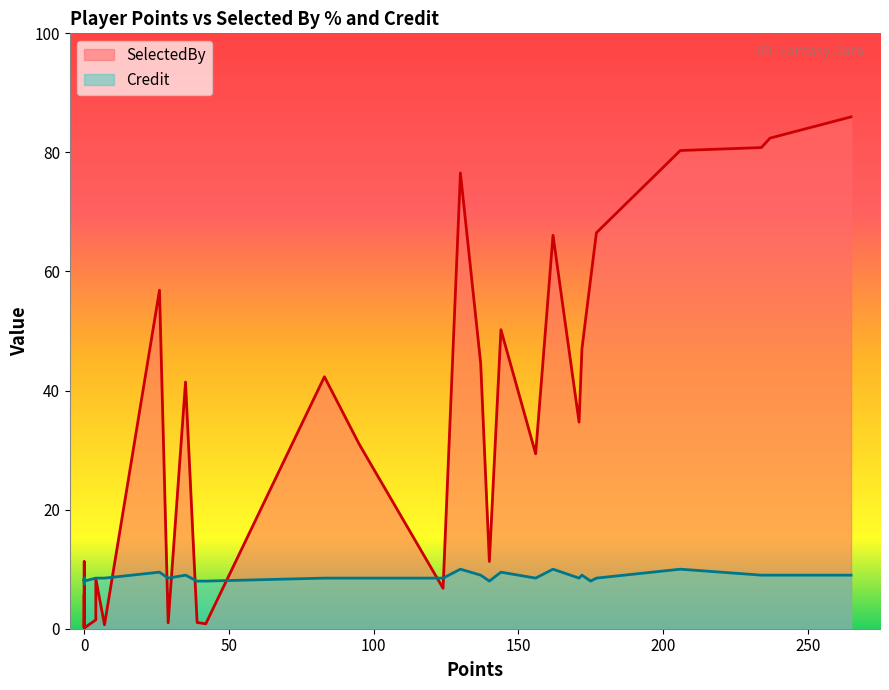

How many times do Credit and SelectedBy cross each other?

15